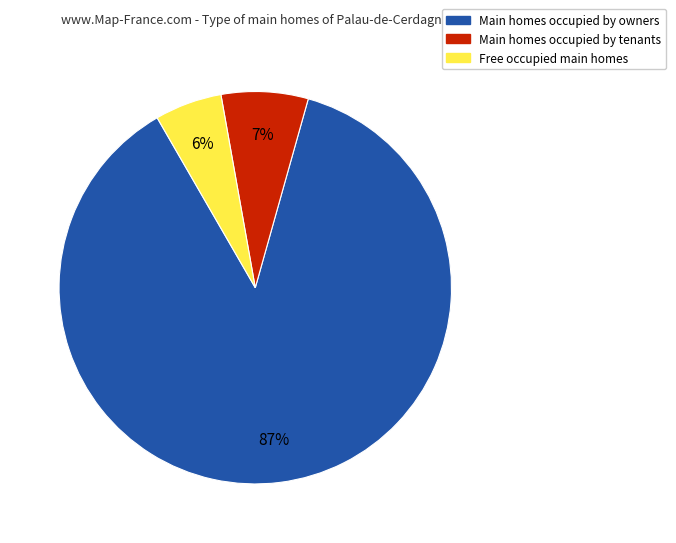

To the nearest percent, what is the average slice percentage?

33%